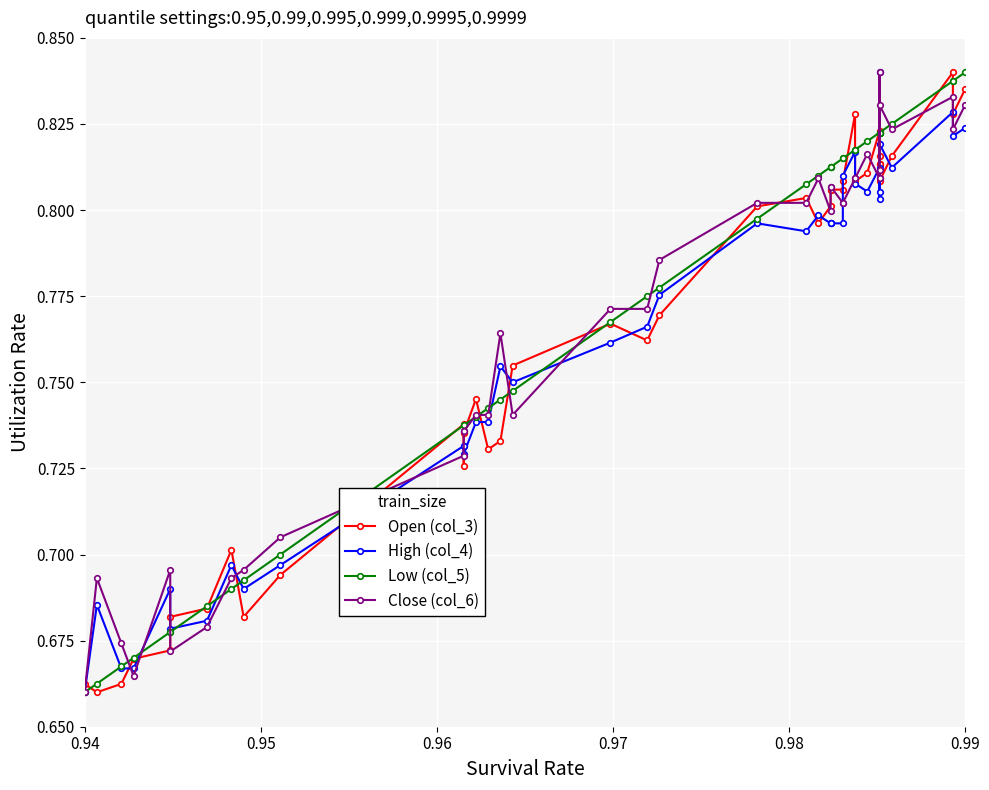

What are all the series names shown in the legend?

Open (col_3), High (col_4), Low (col_5), Close (col_6)